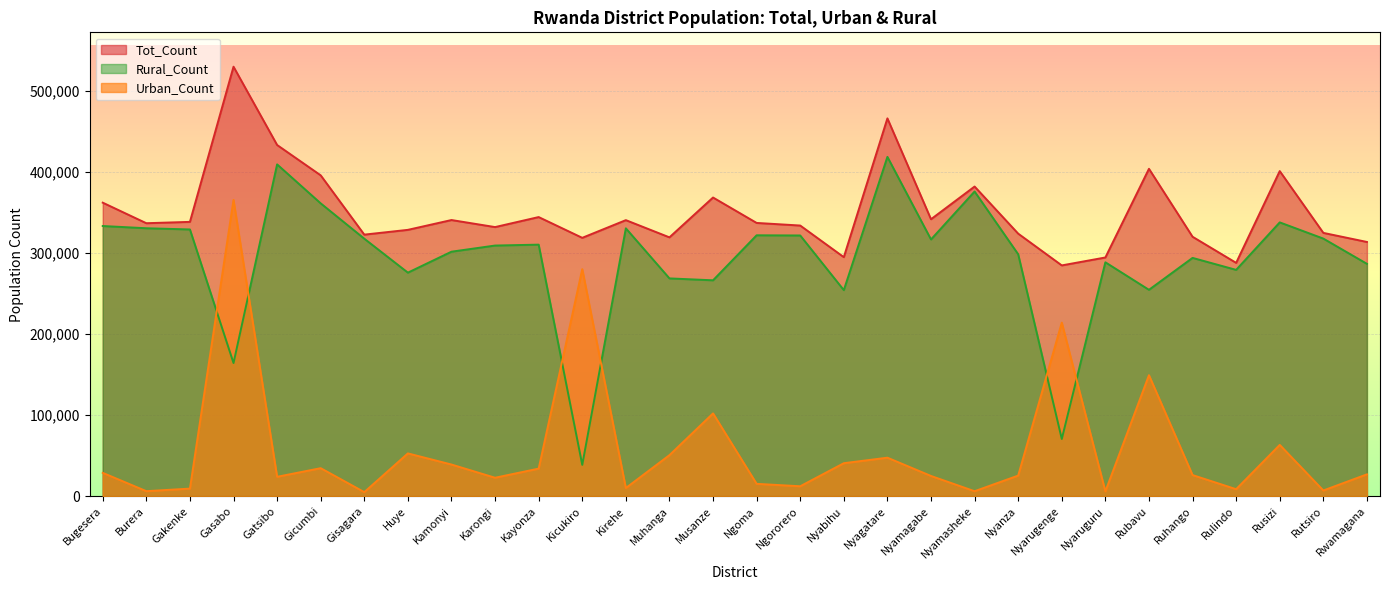

True or false: Urban_Count has a value of 7034 at Rutsiro.

True